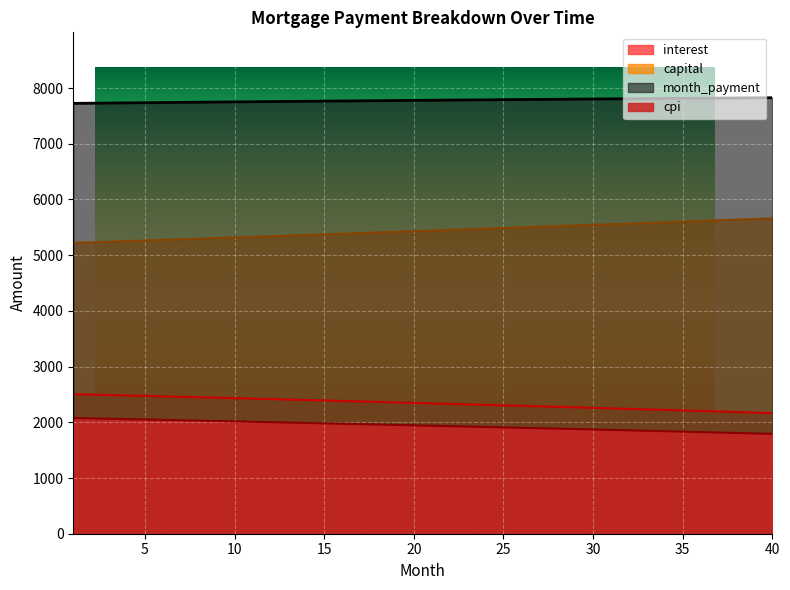

True or false: month_payment and capital cross at least once.

False